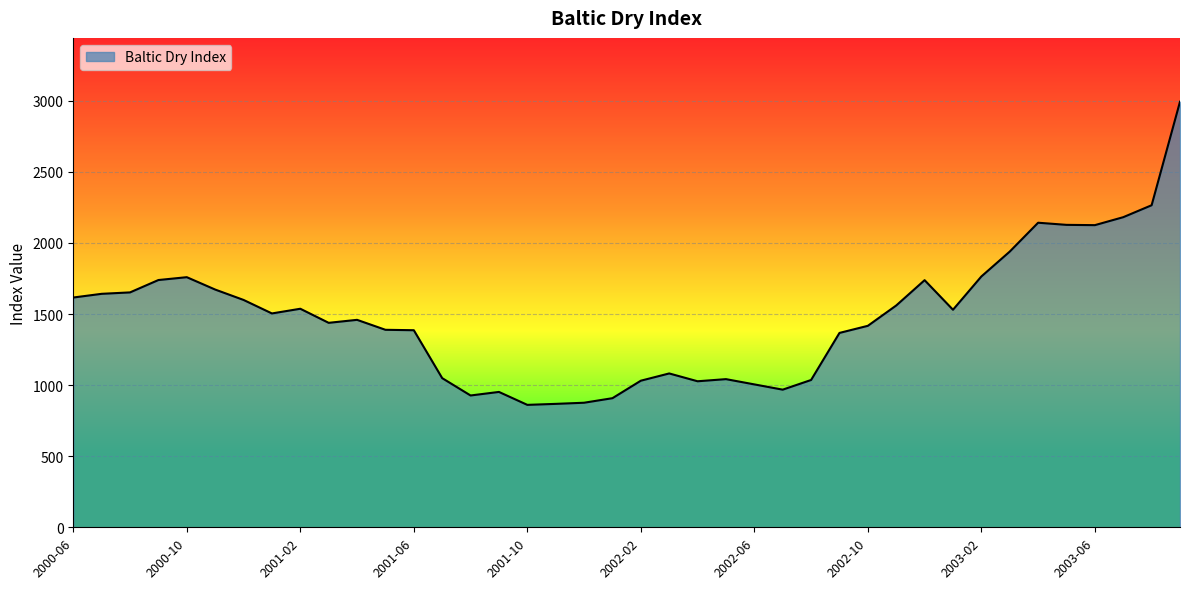

What is the difference between the maximum and minimum values?

2132